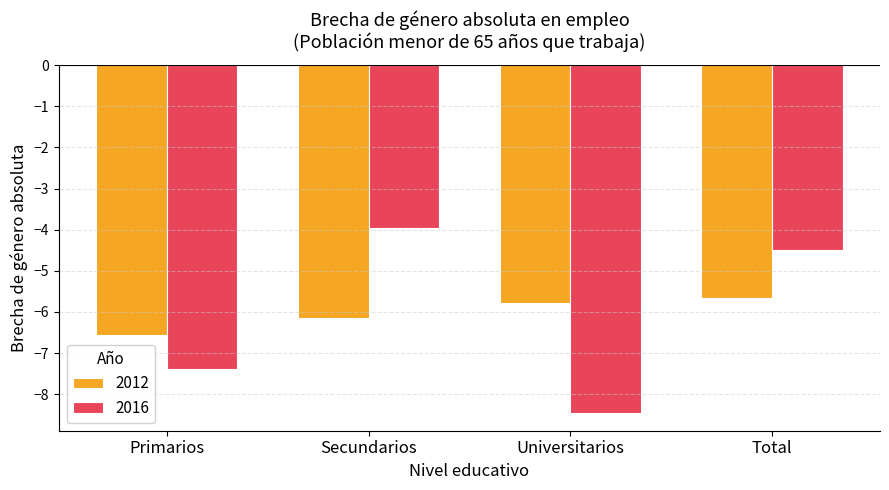

Is the value of 2012 at Total greater than the value of 2016 at Total?

No